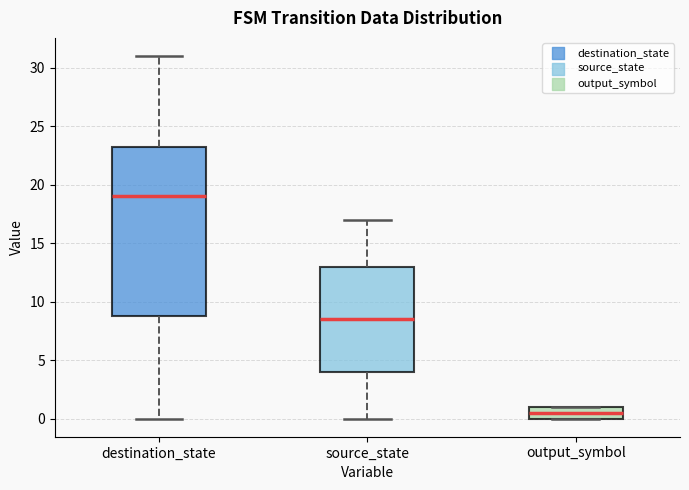

Reading left to right, read every box against the y-axis: the position of its median line, the range the box covers, and the ends of its whiskers. The values are not printed on the chart, so give them approximately, as read against the axis.

destination_state: median 19.0, box 9.0 to 23.5, whiskers 0.0 to 31.0
source_state: median 8.5, box 4.0 to 13.0, whiskers 0.0 to 17.0
output_symbol: median 0.5, box 0.0 to 1.0, whiskers 0.0 to 1.0